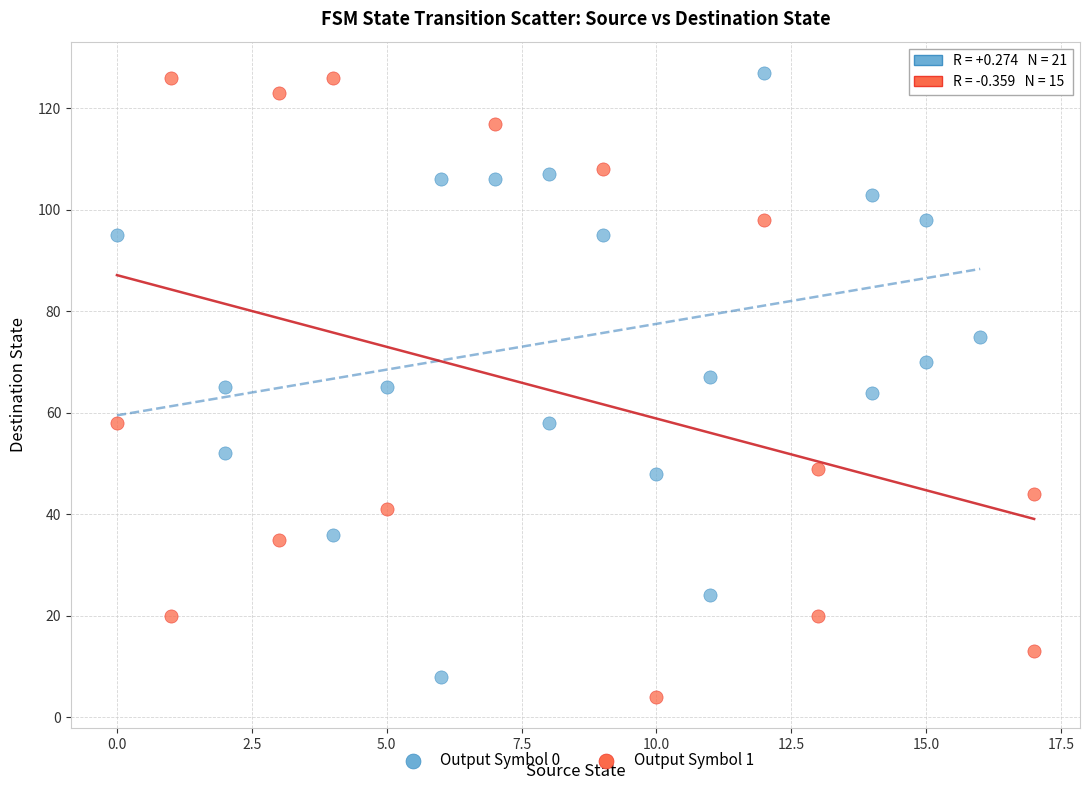

Which series has the widest spread of Y values?

Output Symbol 1